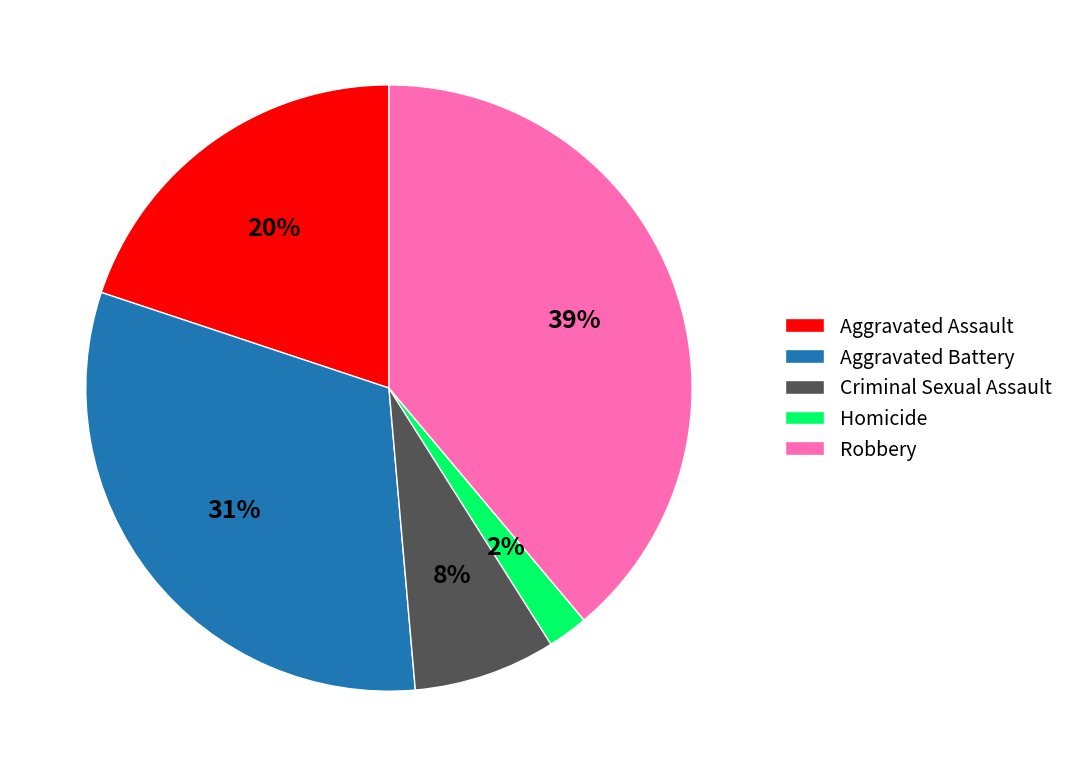

Rank the categories by value from highest to lowest.

Robbery, Aggravated Battery, Aggravated Assault, Criminal Sexual Assault, Homicide